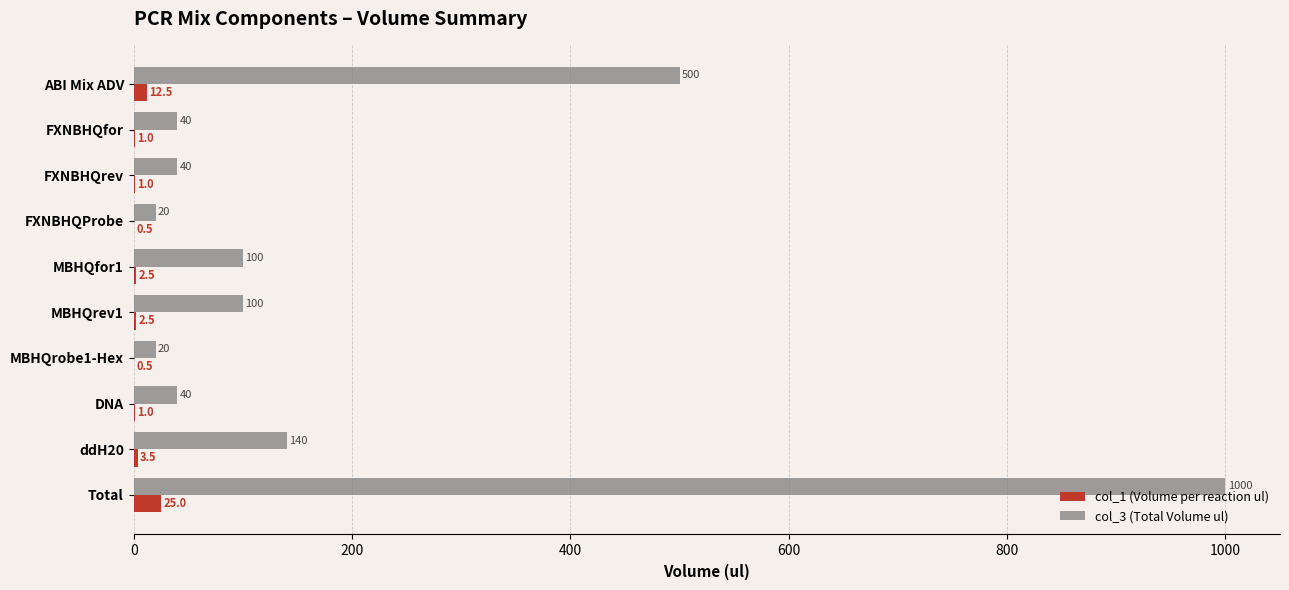

Which label corresponds to the largest value in the chart?

Total